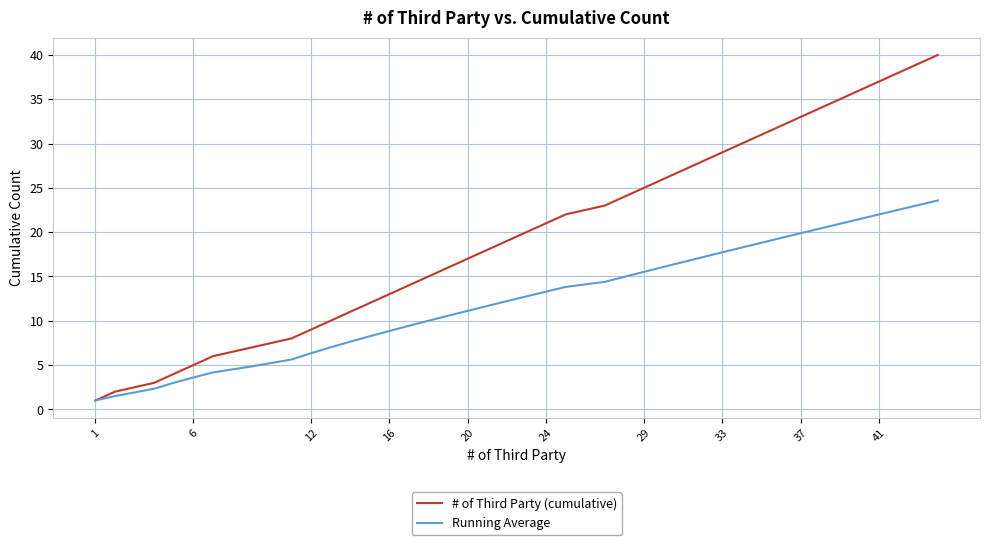

True or false: # of Third Party (cumulative) has more than 2 points higher than both neighbors.

False